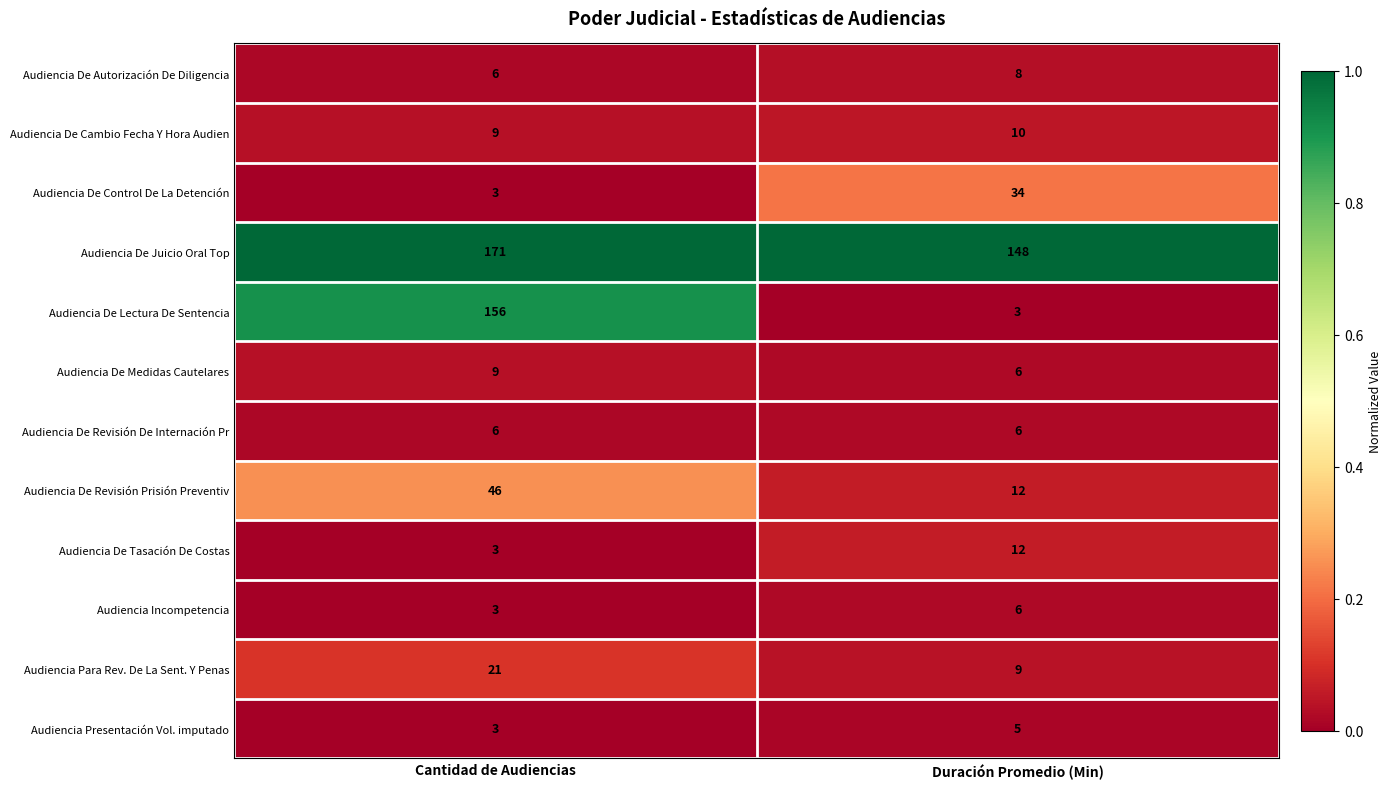

Is it true that Audiencia Presentación Vol. imputado equals 5 at Duración Promedio (Min)?

True